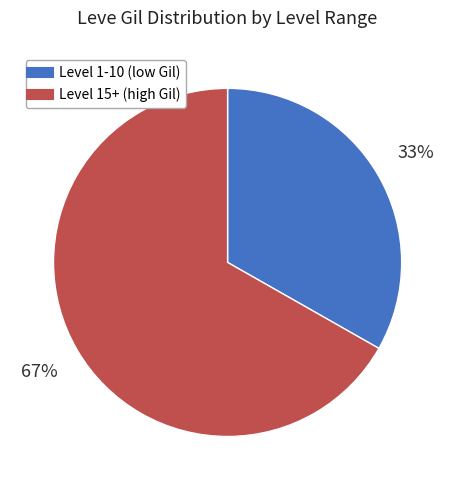

Is there a majority slice in this chart?

Yes